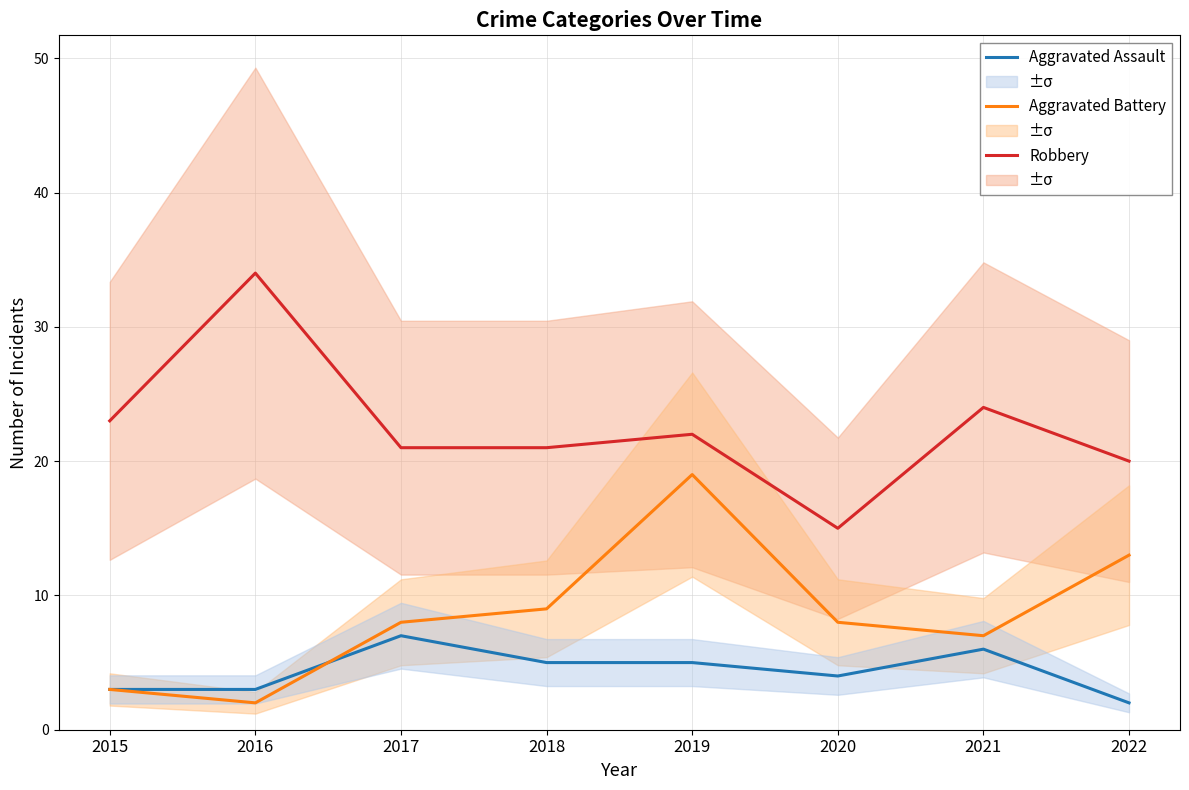

What is the difference between the highest and lowest values at 2022?

18